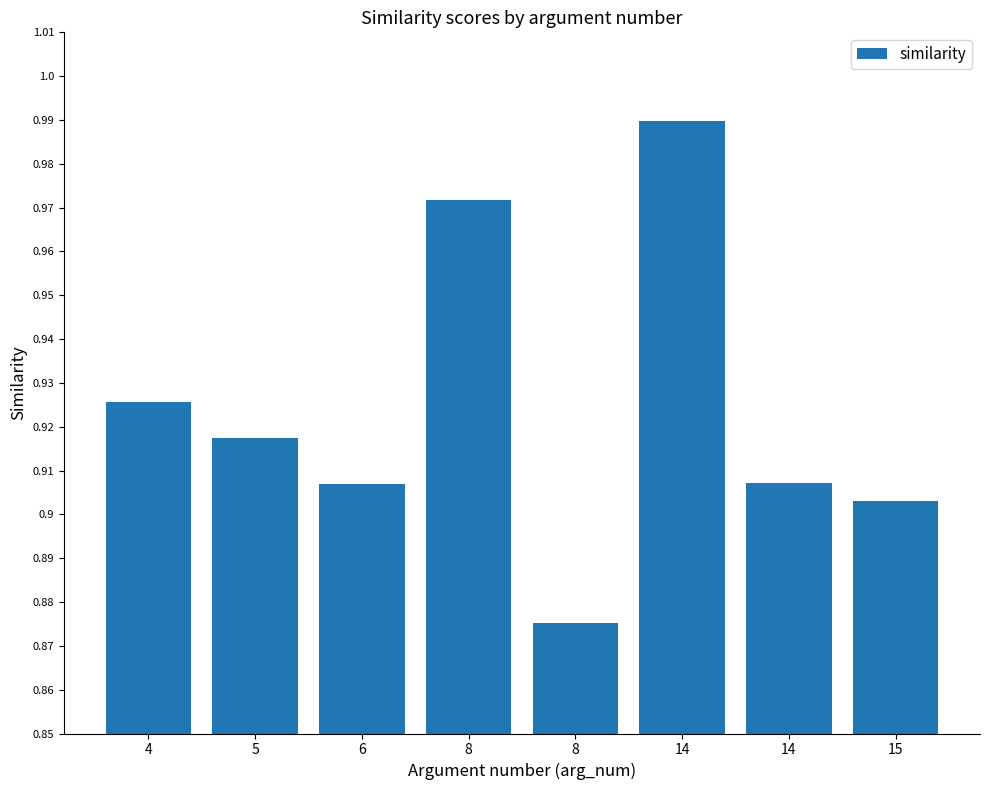

At which label is the value closest to 0?

8